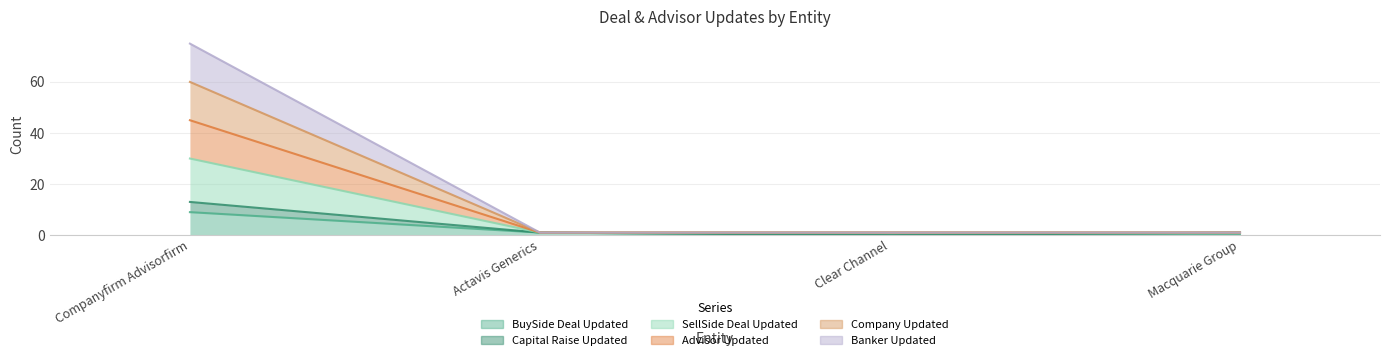

At which category does the chart reach its peak across all series?

Companyfirm Advisorfirm